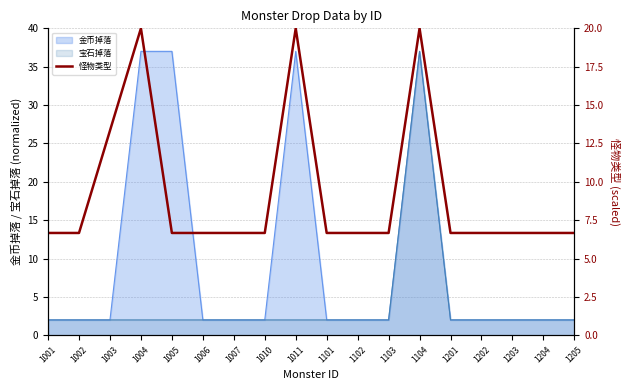

At which label does 宝石掉落 reach its peak?

1104